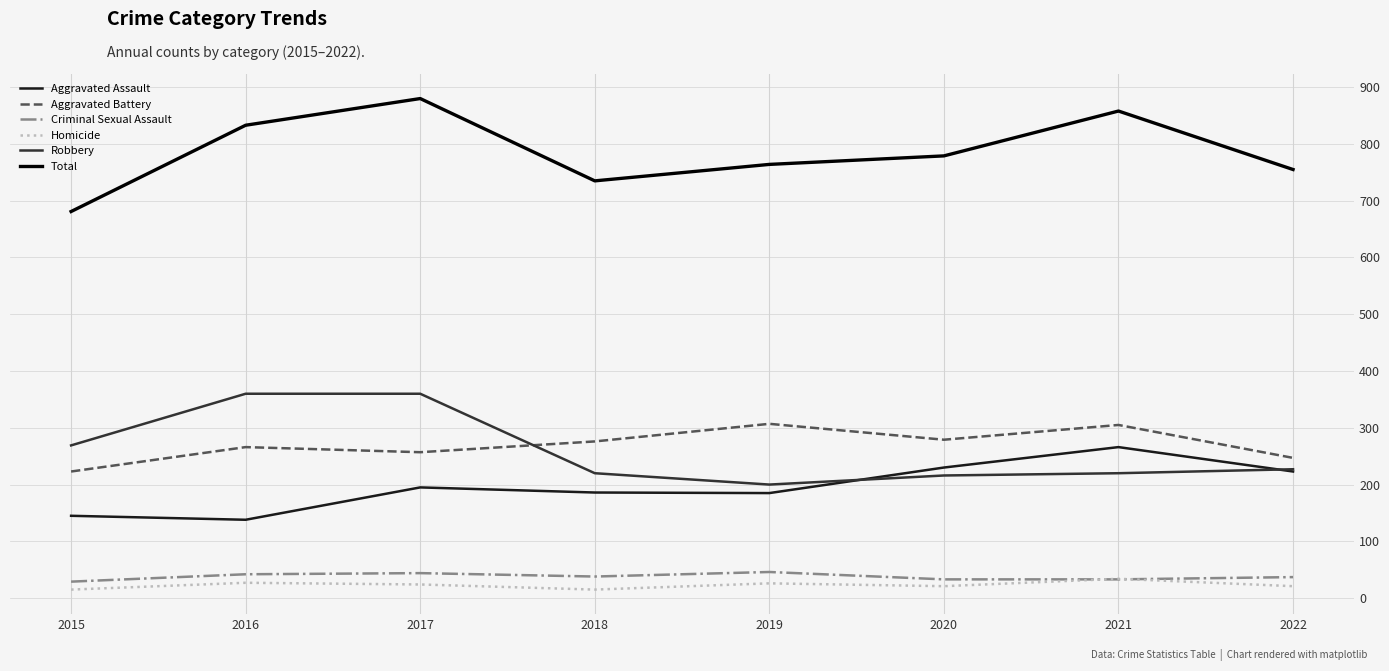

How many lines are shown in the chart?

6